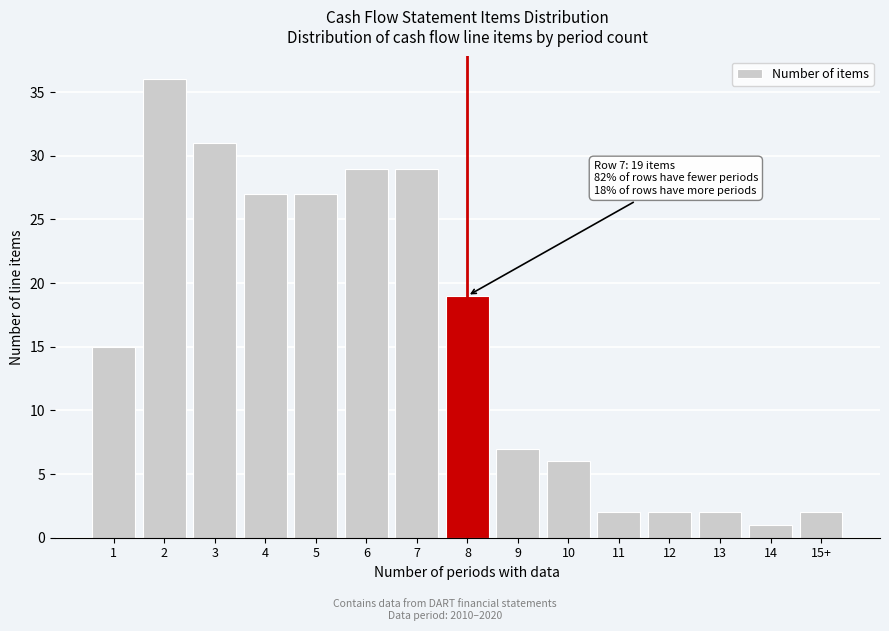

Reading left to right, list all the values displayed in this chart.

15	36	31	27	27	29	29	19	7	6	2	2	2	1	2